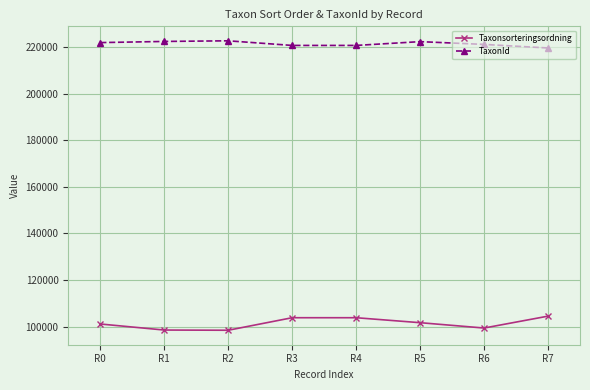

What is the value of the Taxonsorteringsordning point at the 7th from the left?

99382